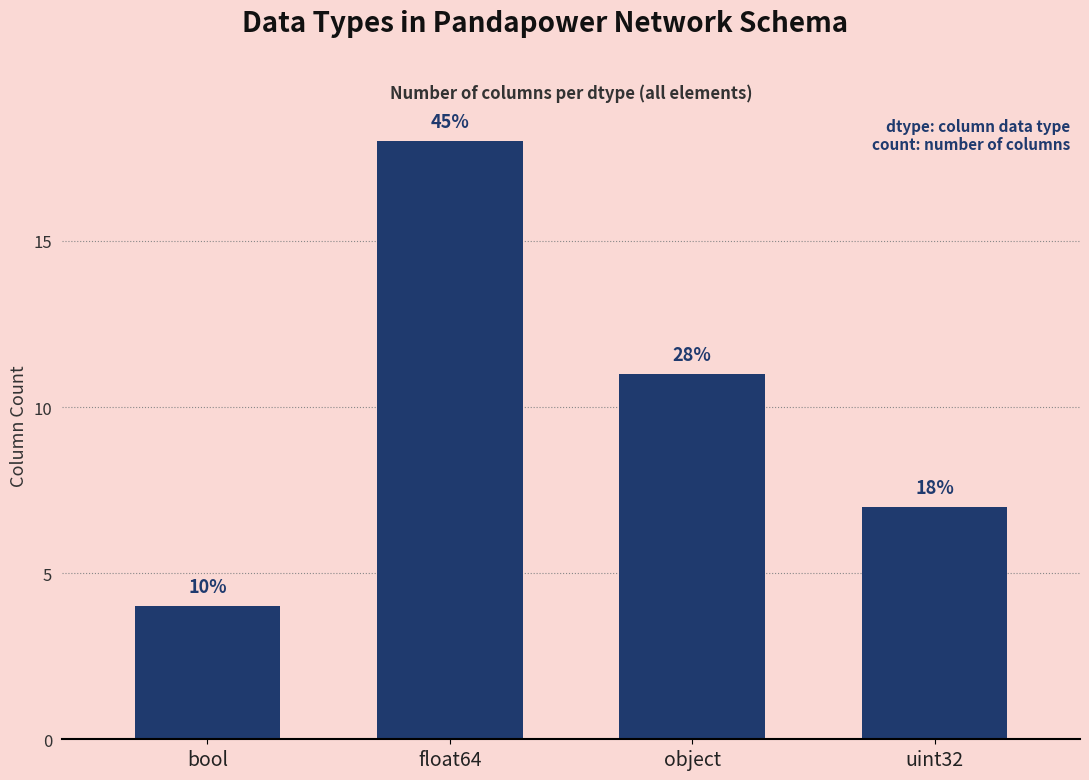

Which label corresponds to the smallest value in the chart?

bool